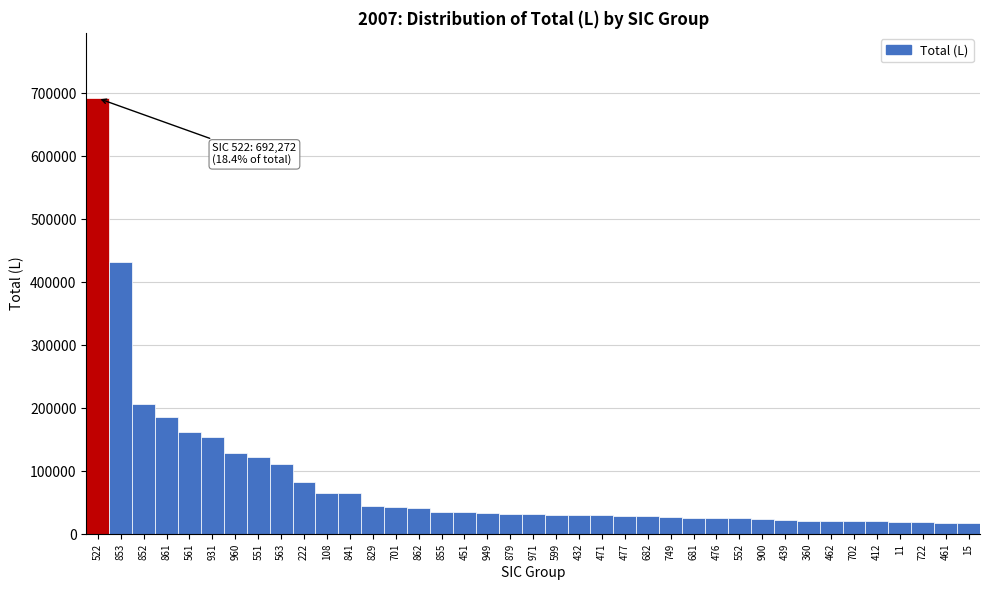

What is the ratio of the value at 852 to the value at 949?

6.3